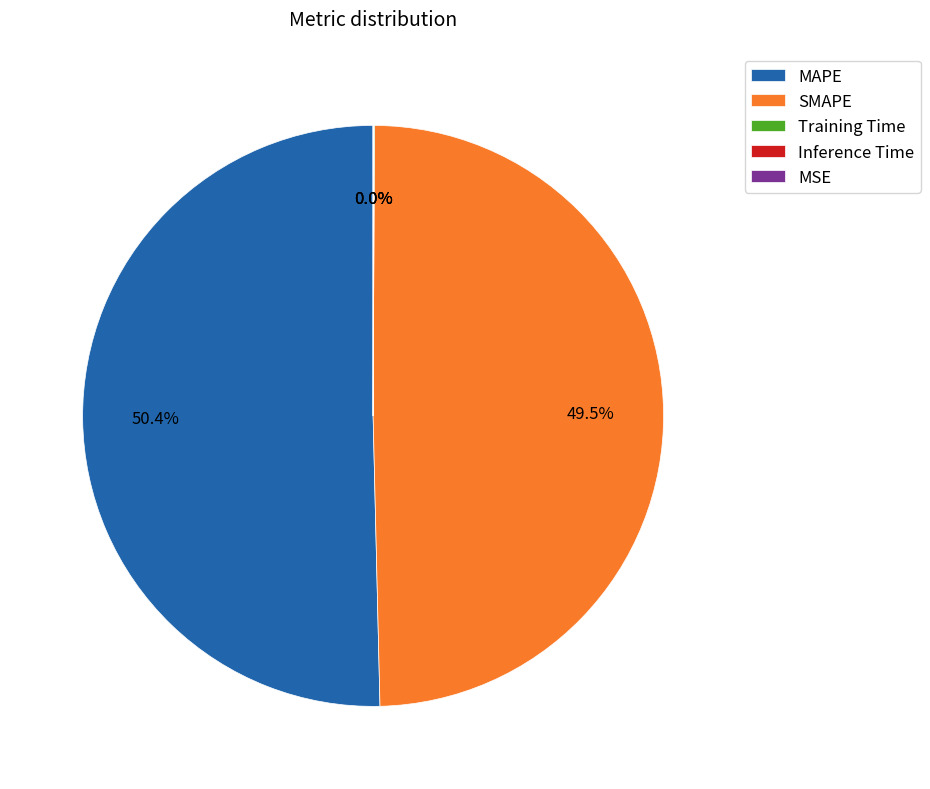

What is the ratio of the value at MAPE to the value at SMAPE?

1.0